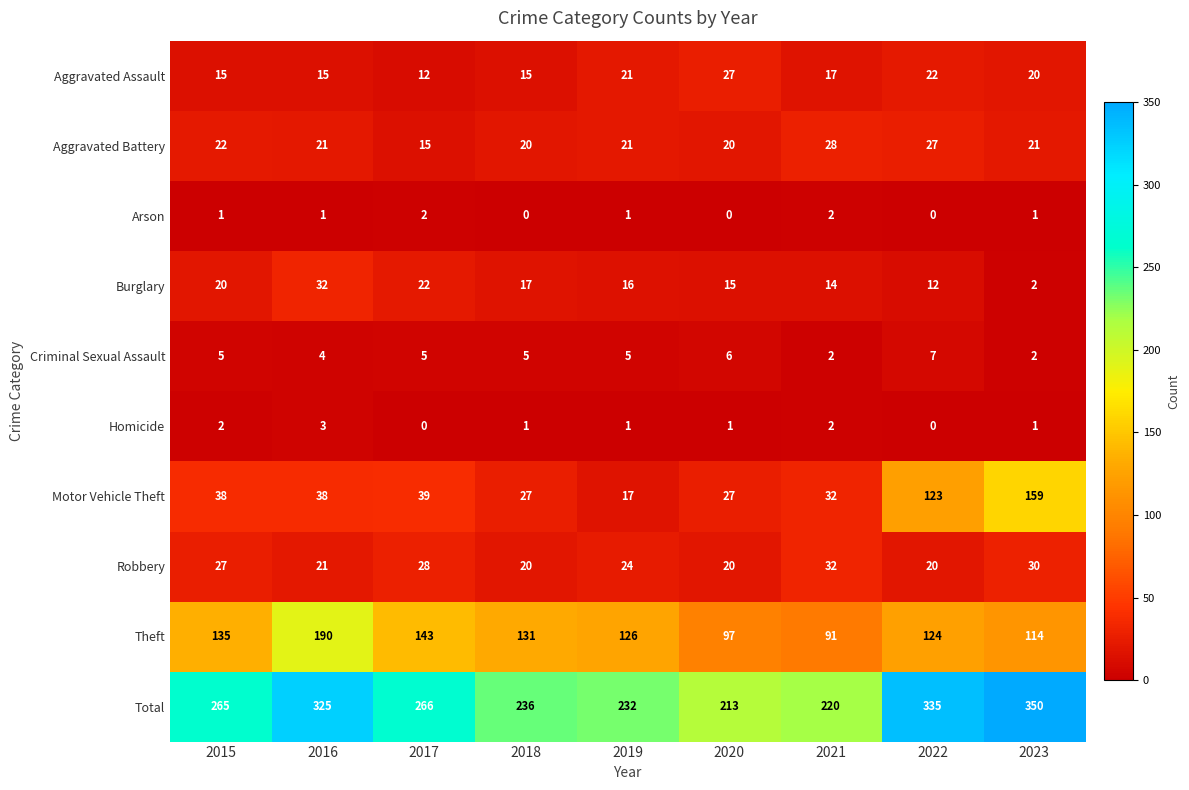

At which category is the sum across all series the highest?

2023